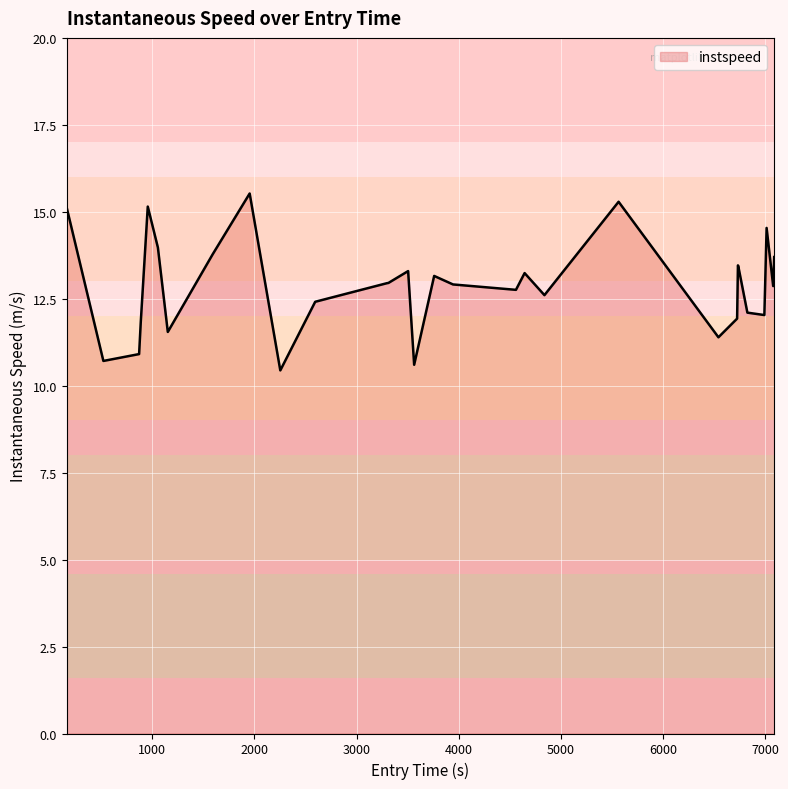

True or false: the data has more than 1 interior local peaks.

True